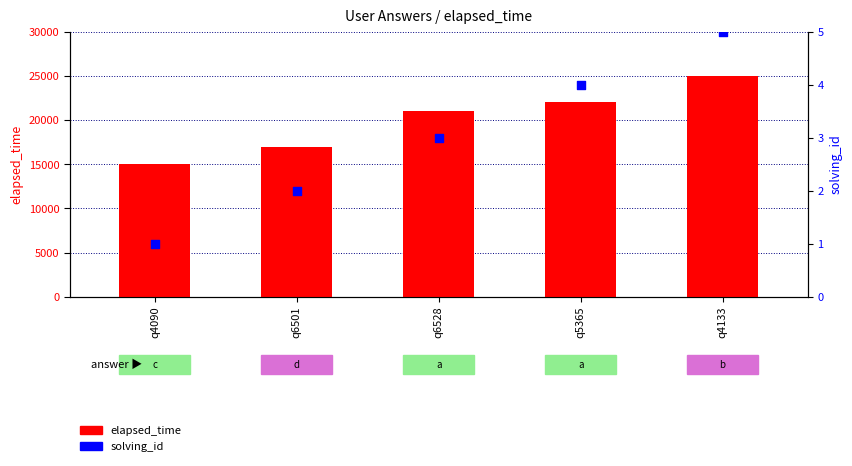

Which series contains the lowest Y value?

solving_id